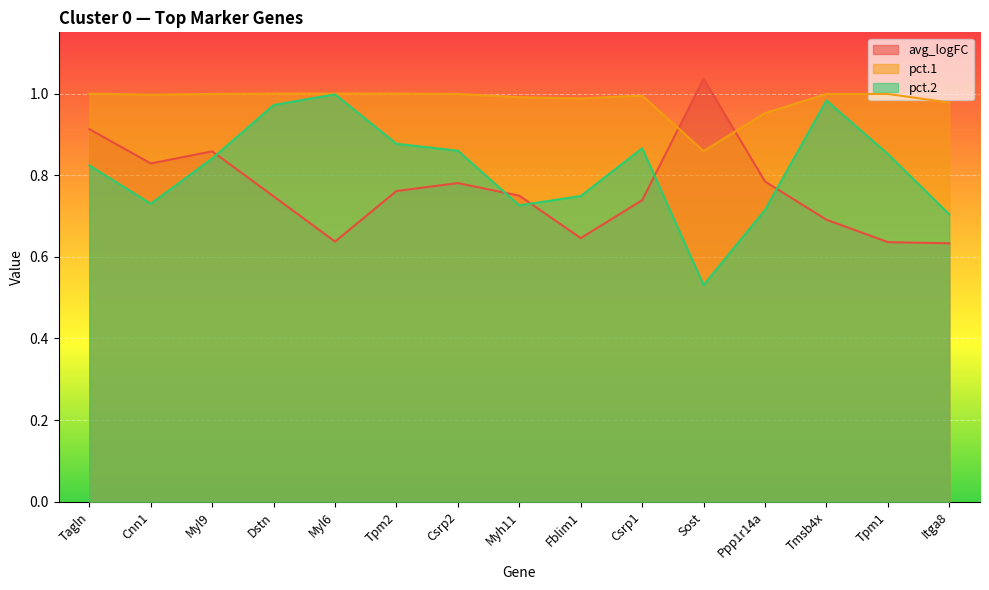

What is the sum of the pct.1 values at Itga8 and Tagln?

2.0